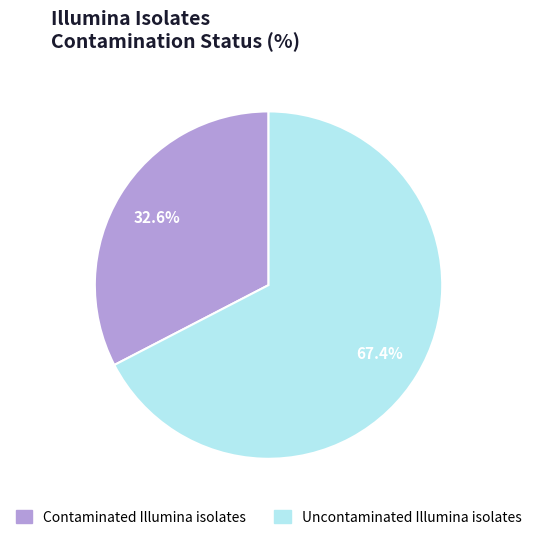

Combined, what portion of the pie is Uncontaminated Illumina isolates and Contaminated Illumina isolates?

100.0%